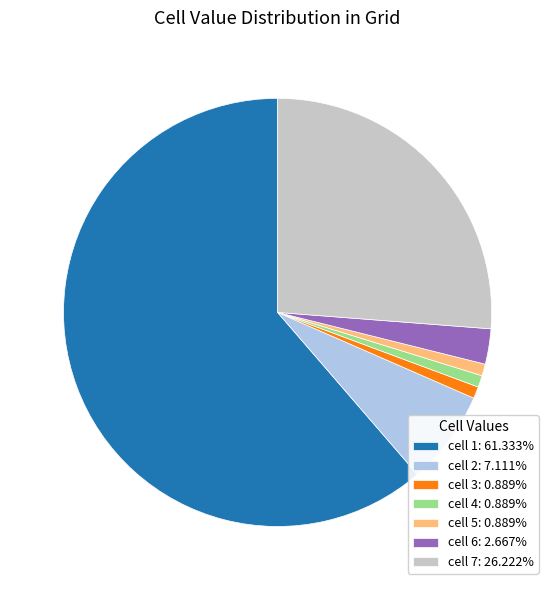

How many slices are in this pie chart?

7